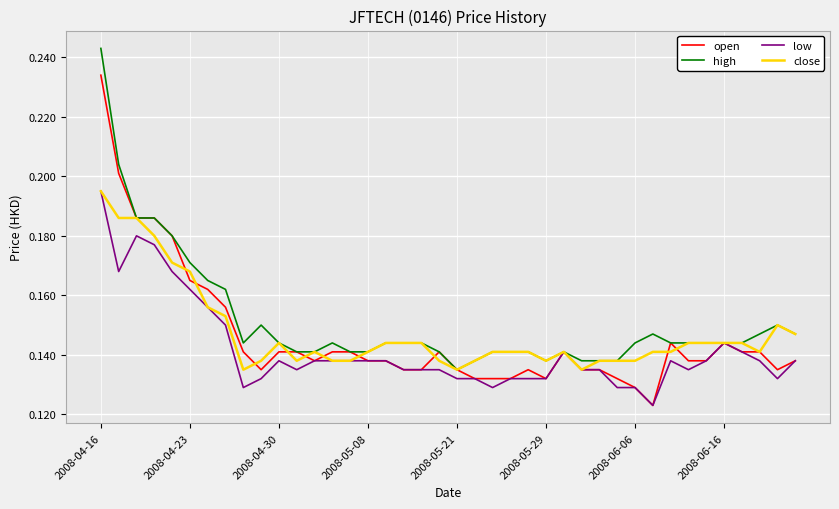

How many lines are shown in the chart?

4